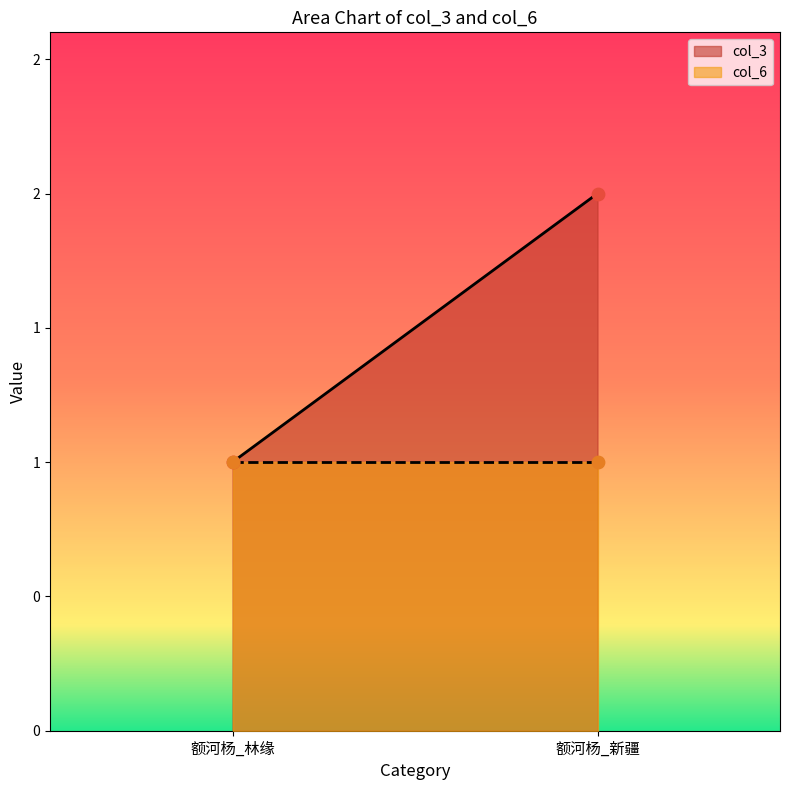

Which series contains the lowest Y value?

col_3